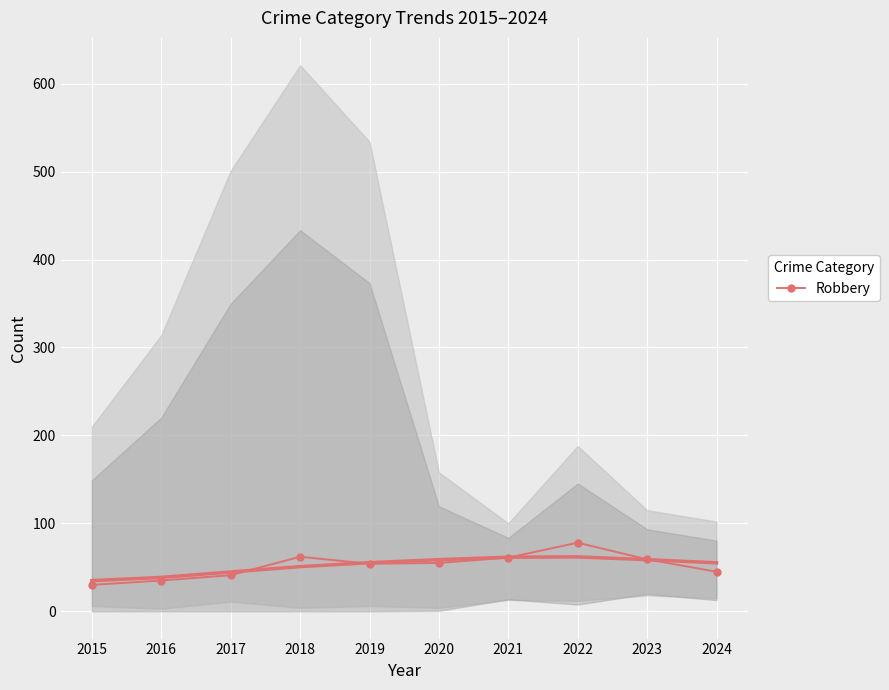

What is the smallest value displayed?

30